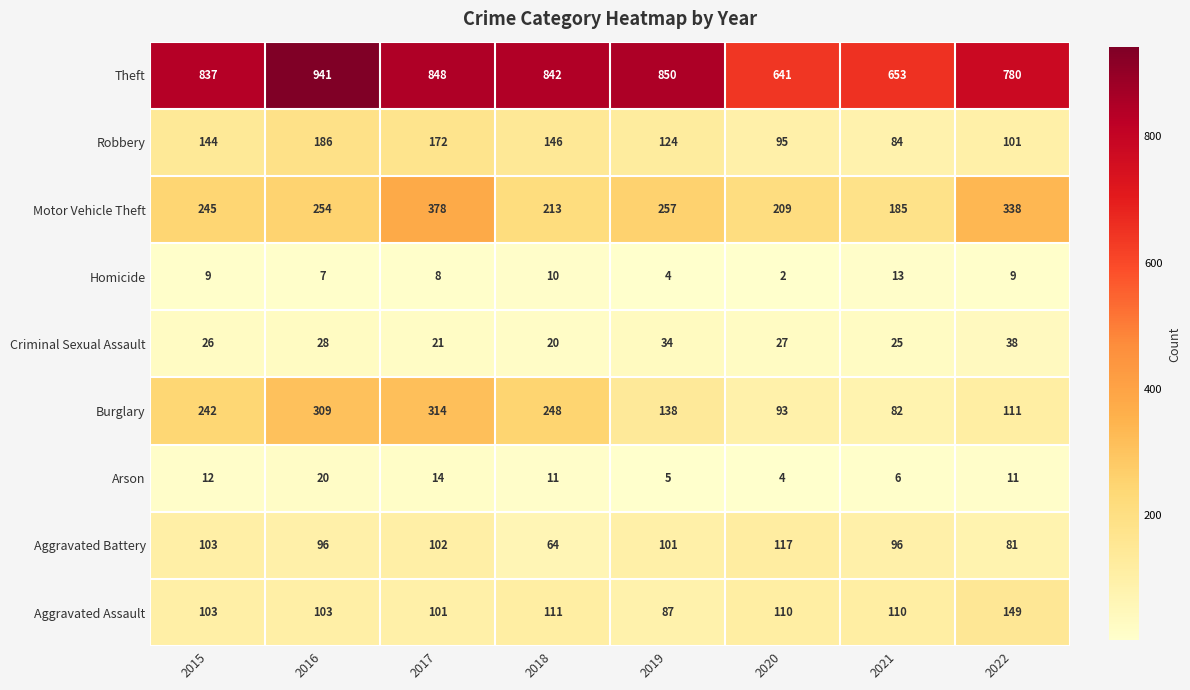

The Aggravated Assault series shows 110 at 2021. True or false?

True